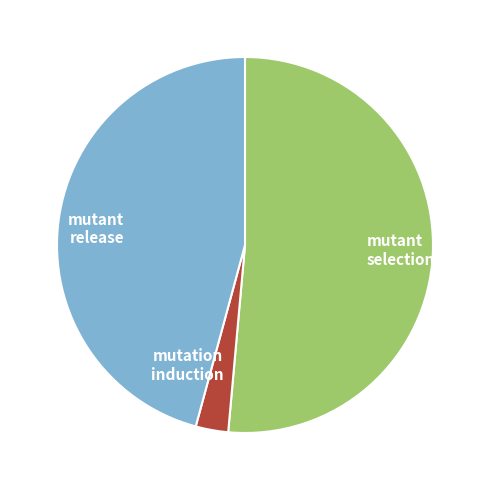

How many slices are in this pie chart?

3